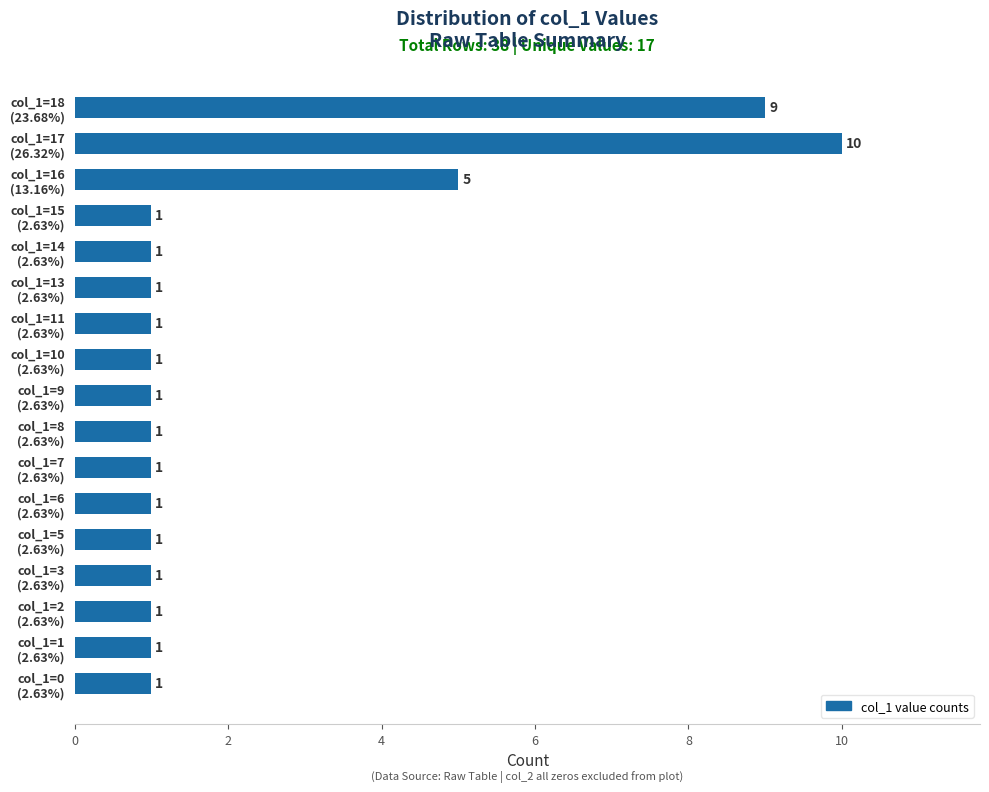

How many bars are there in total?

17